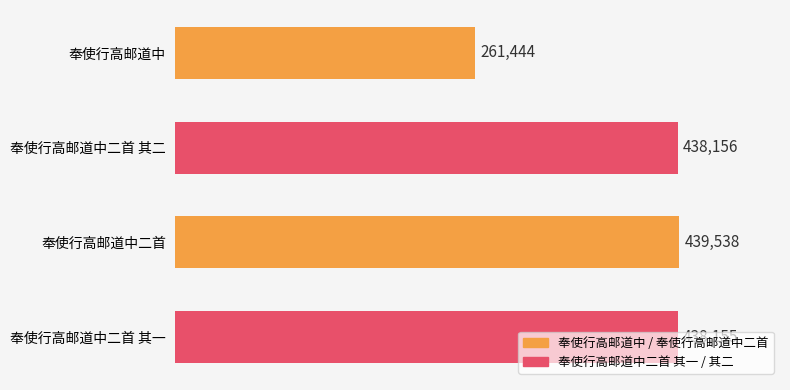

What is the label of the 4th bar from the top?

奉使行高邮道中二首 其一